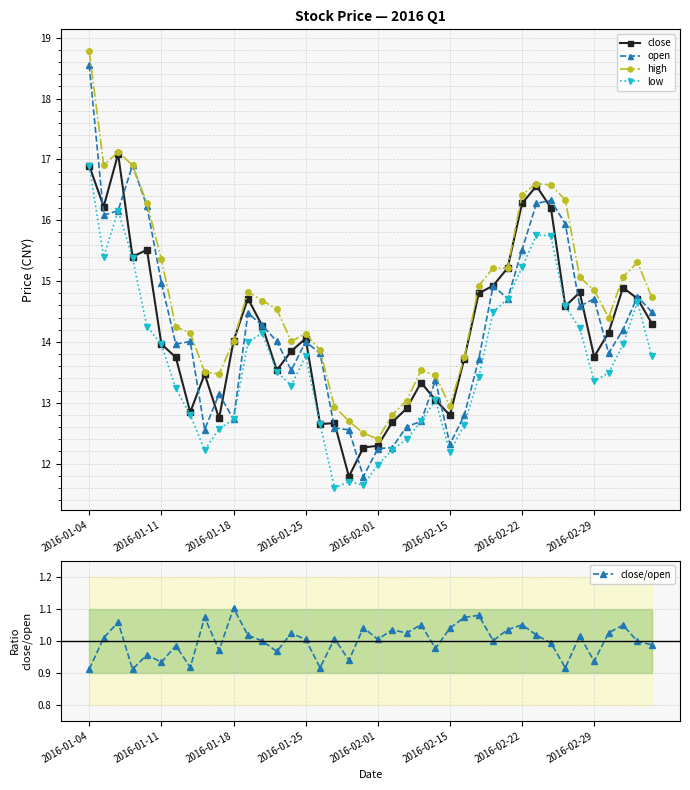

What value does the high series have at 37?

15.1